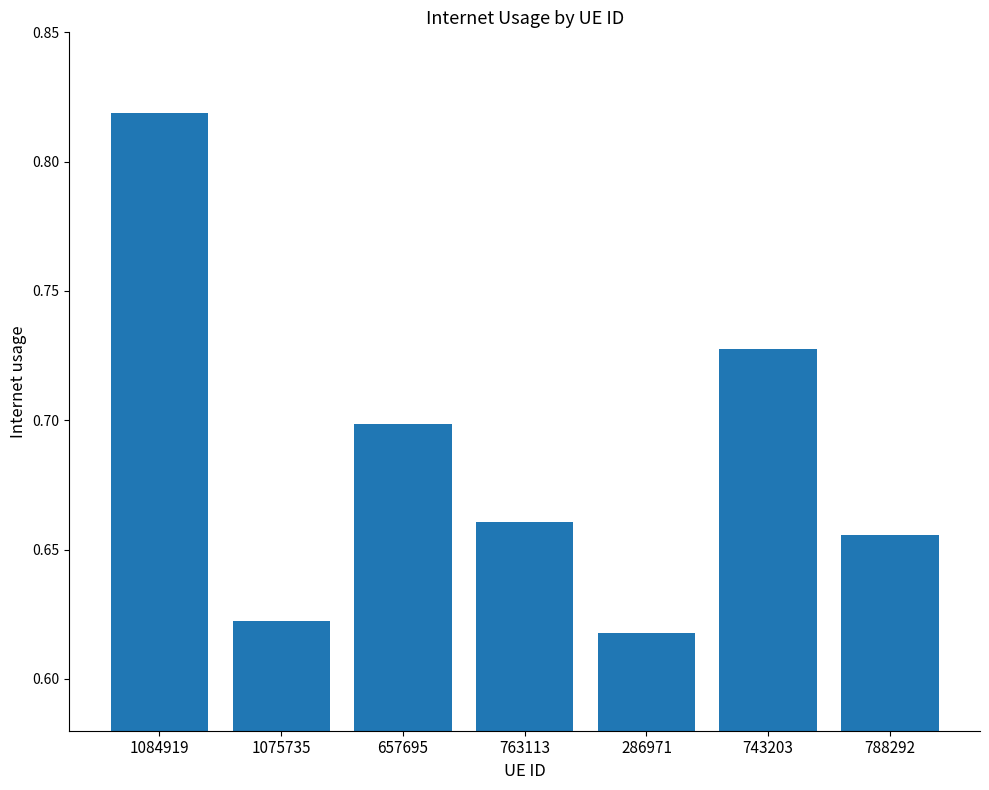

What is the sum of the values at 743203 and 1084919?

1.5